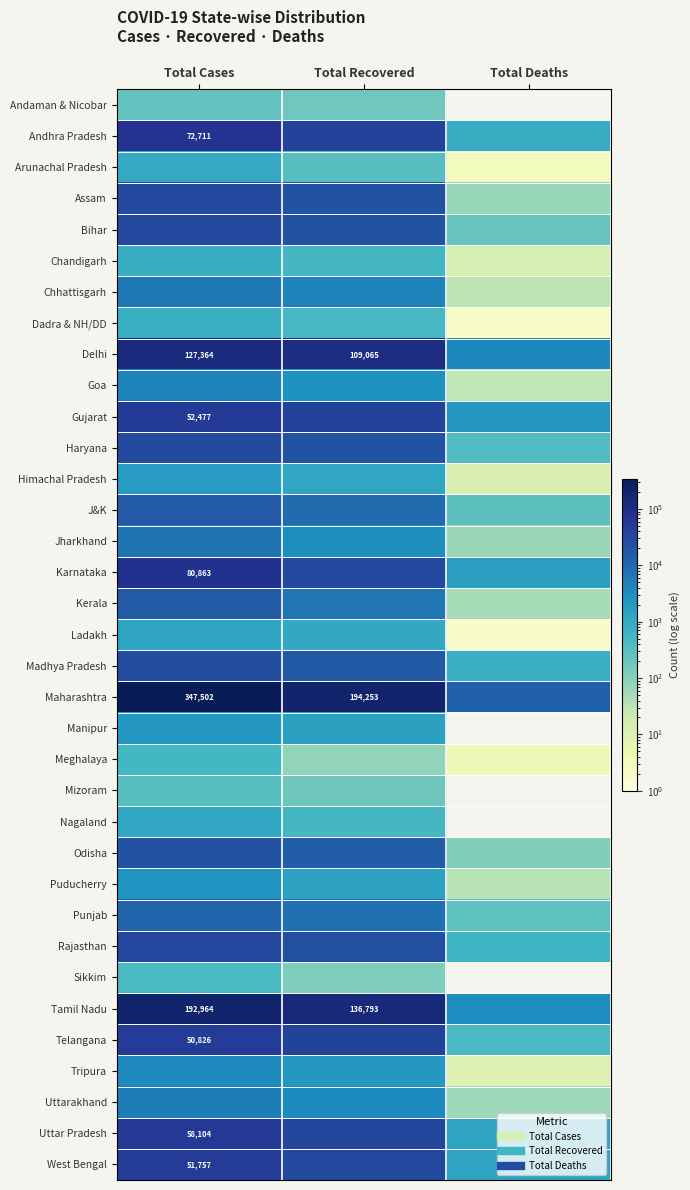

Which series has the largest total across all categories?

Maharashtra